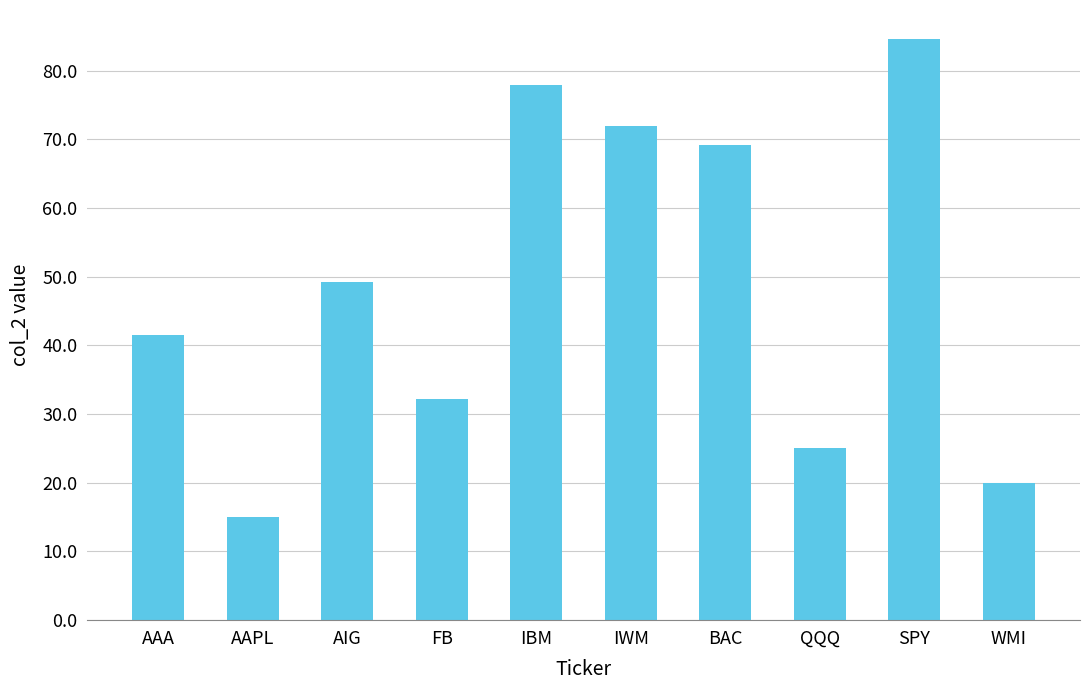

Read the value at QQQ.

25.1